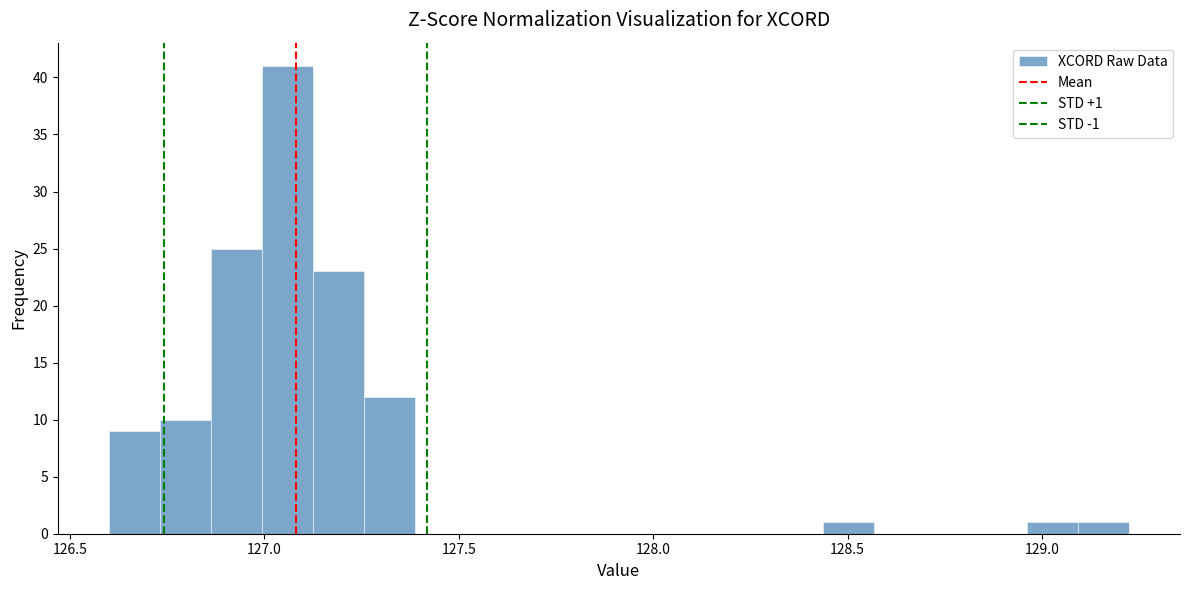

Read against the x-axis, roughly where is the centre of the tallest bar?

127.05